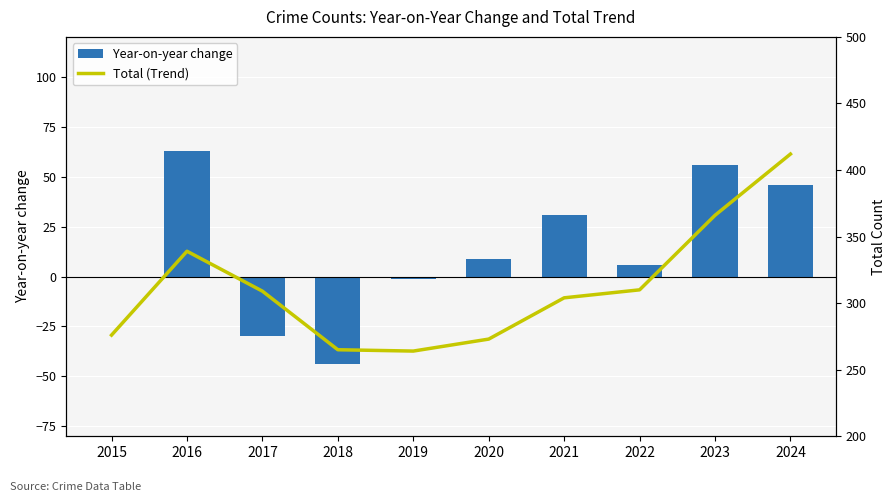

What are all the series names shown in the legend?

Year-on-year change, Total (Trend)